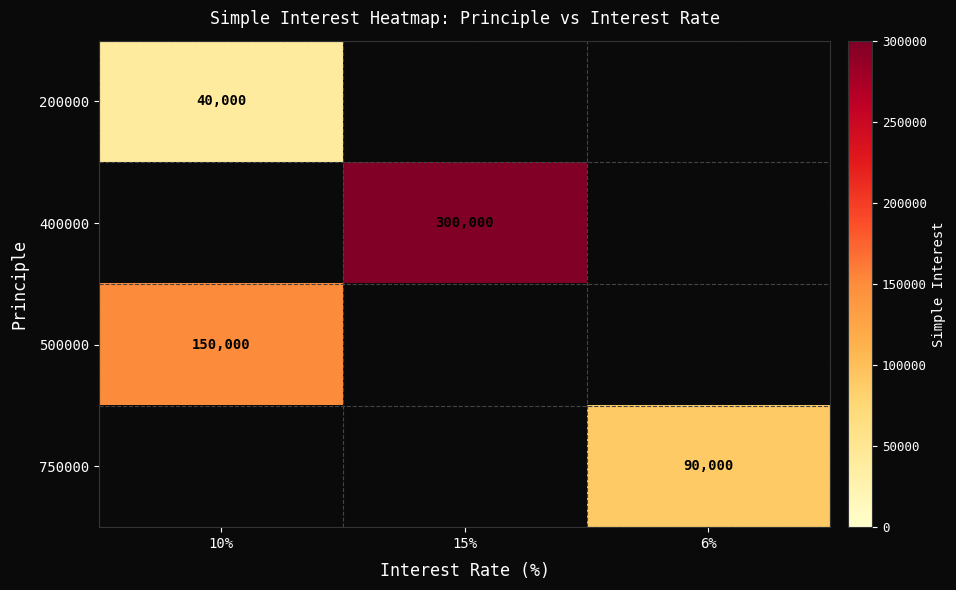

What is the highest value of the 400000 series?

300000